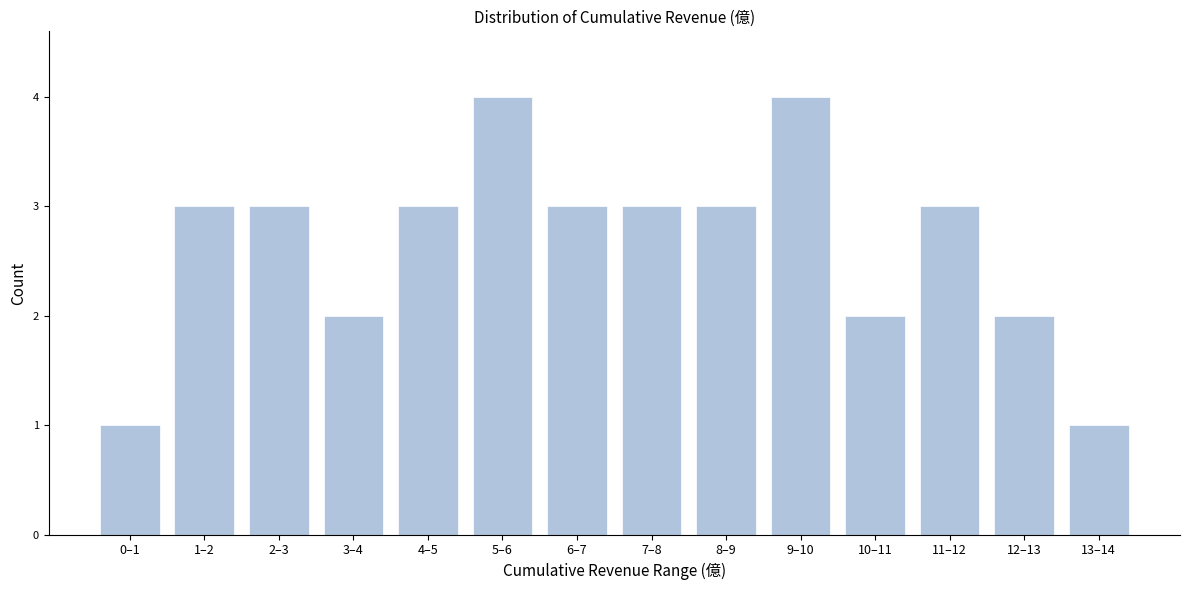

Reading left to right, transcribe all the data shown in this chart.

0–1=1	1–2=3	2–3=3	3–4=2	4–5=3	5–6=4	6–7=3	7–8=3	8–9=3	9–10=4	10–11=2	11–12=3	12–13=2	13–14=1